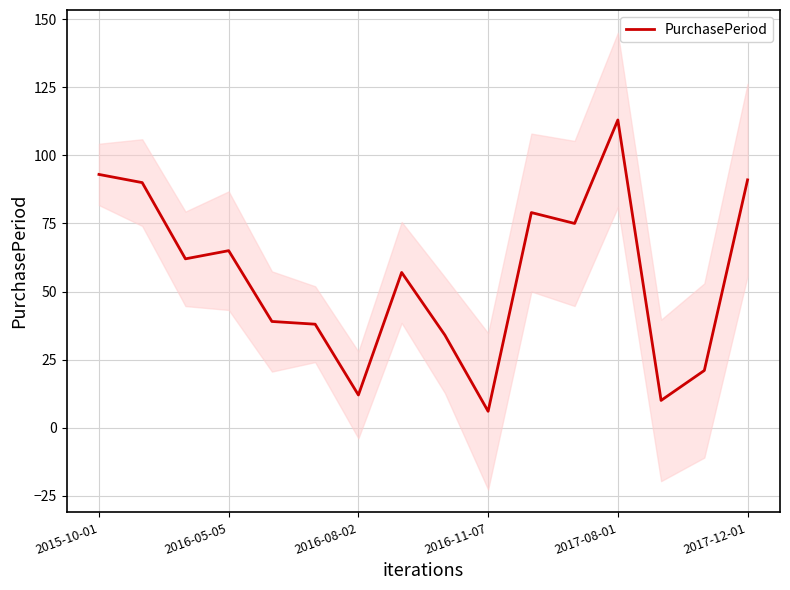

What is the sum of all values?

885